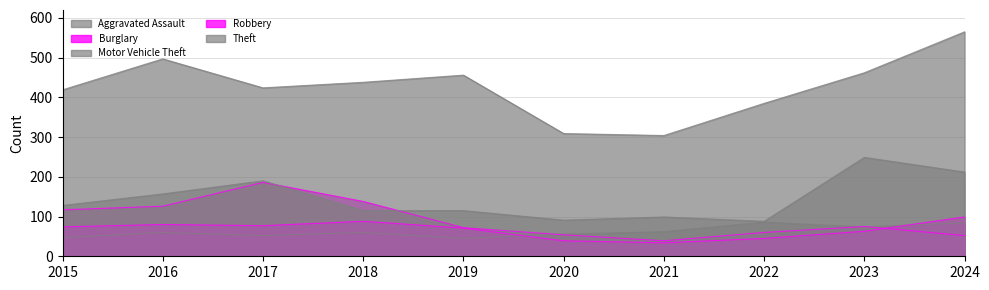

List the labels in order of Motor Vehicle Theft value, largest first.

2023, 2024, 2017, 2016, 2015, 2018, 2019, 2021, 2020, 2022